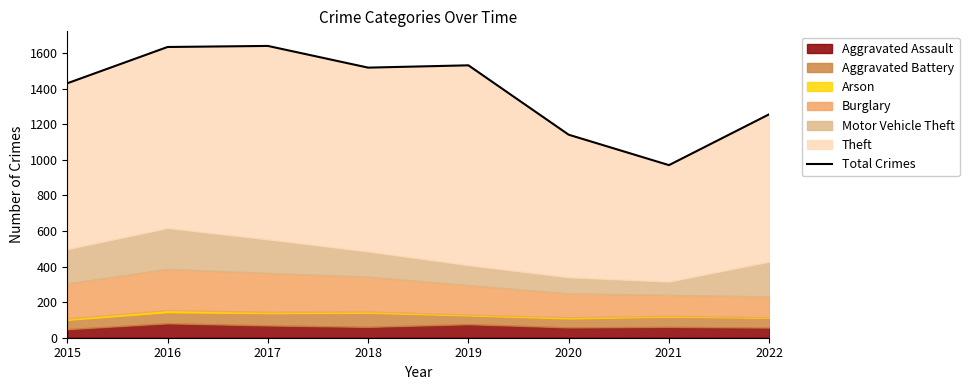

Reading right to left, what are all the values shown in this chart?

2022=1256	2021=970	2020=1141	2019=1531	2018=1518	2017=1640	2016=1634	2015=1430